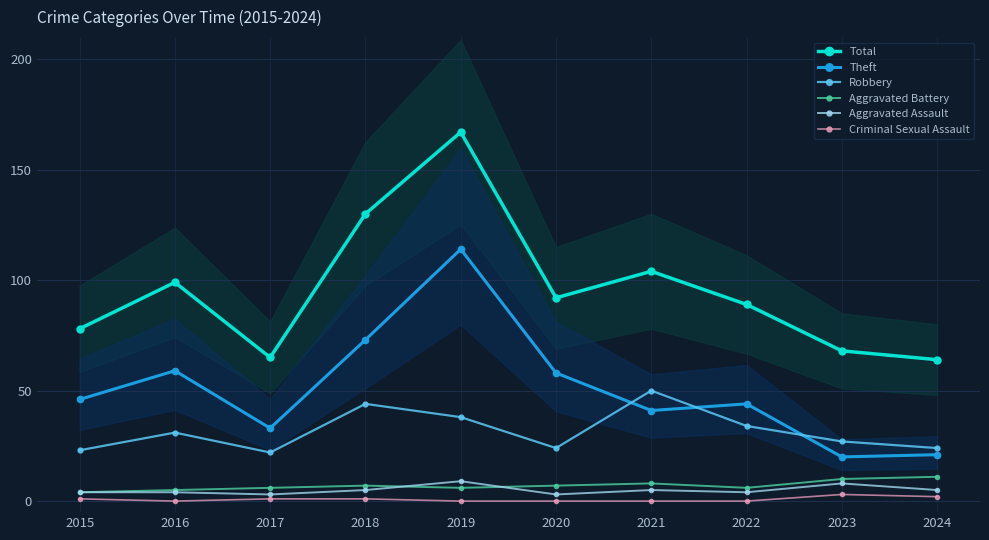

What is the value of the Aggravated Assault point at the 3rd from the left?

3